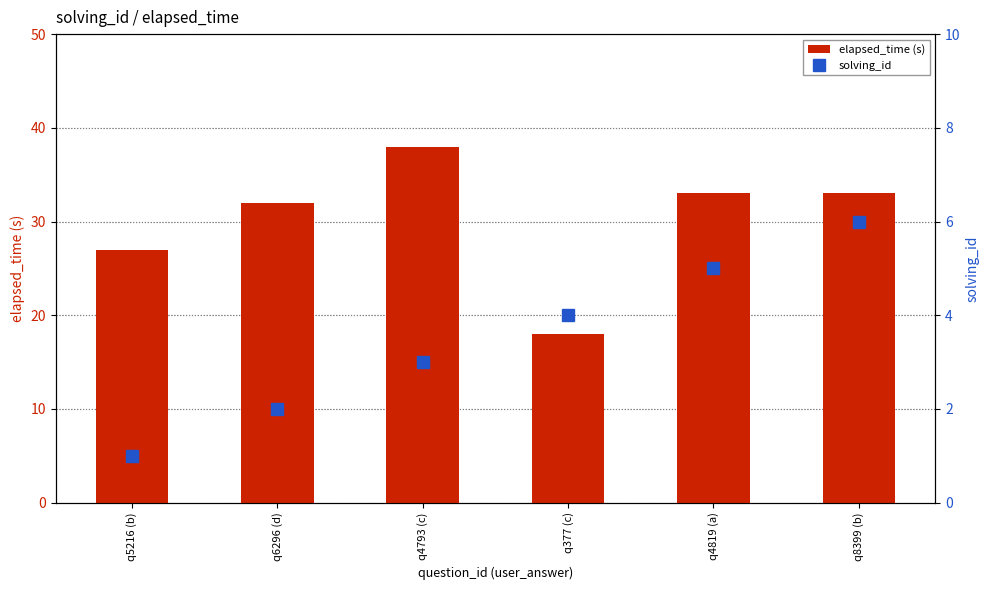

Reading left to right, what are all the values shown in this chart?

elapsed_time (s): 27	32	38	18	33	33
solving_id: 1	2	3	4	5	6